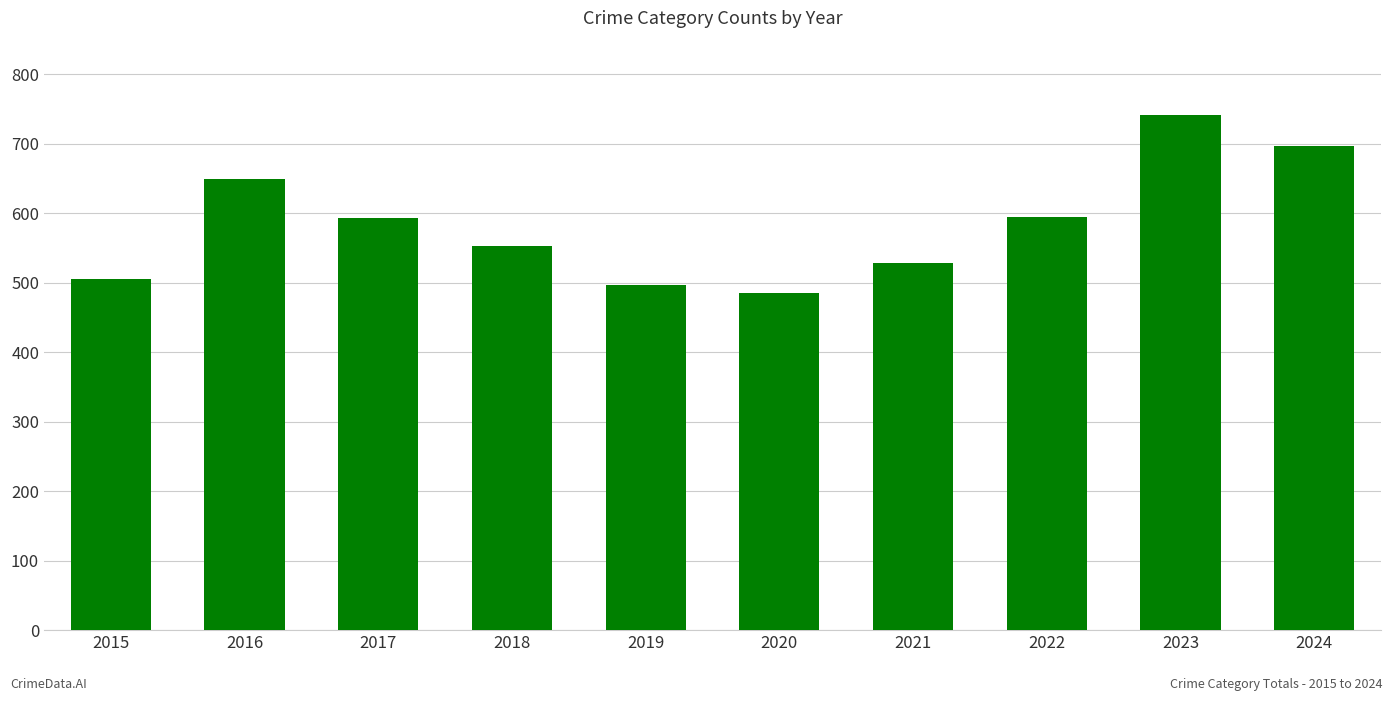

What is the change in value from 2021 to 2024?

+169